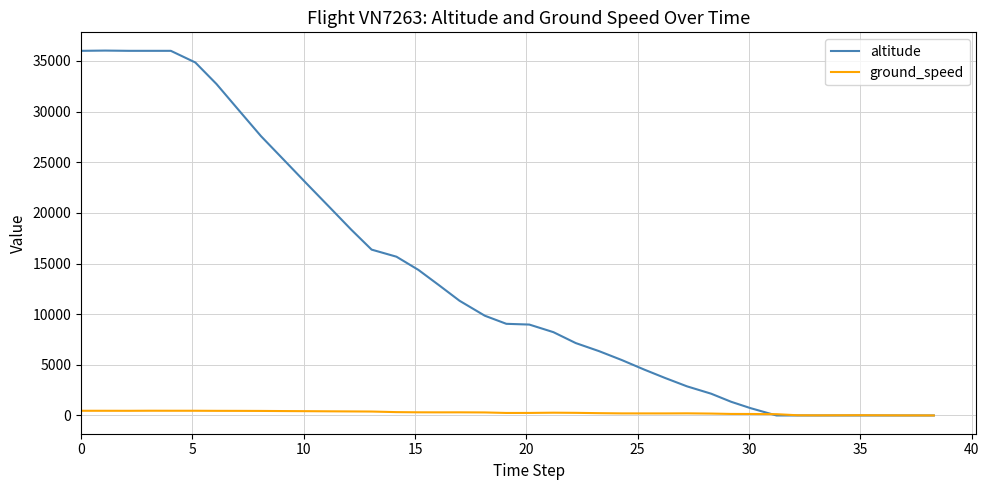

What is the difference between the maximum and minimum values in the ground_speed series?

466